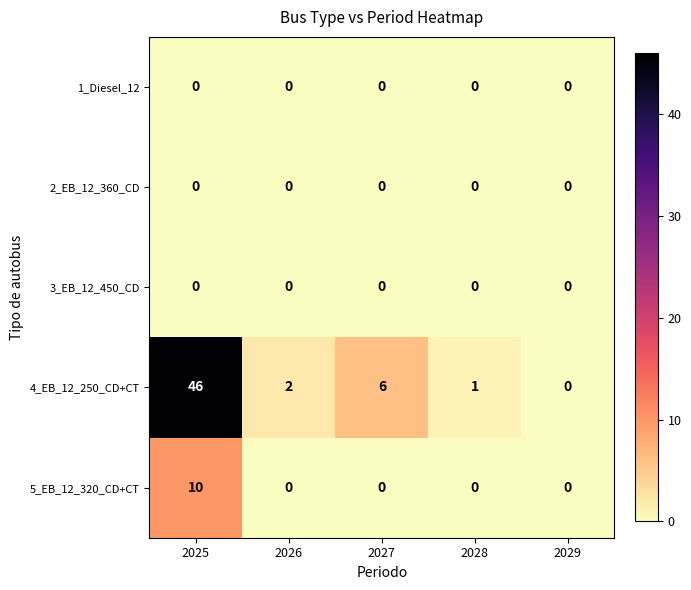

What is the total value across all series at 2025?

56